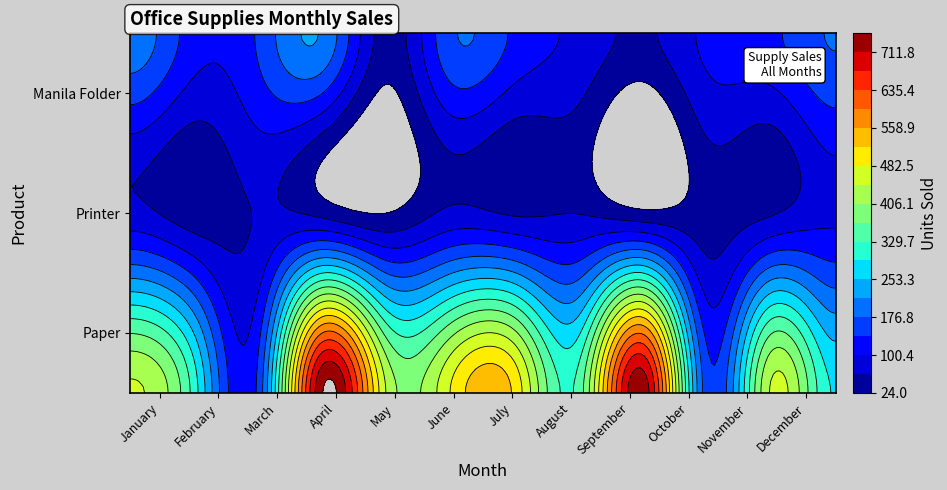

Reading right to left, extract all data points from this chart.

Paper: December=288	November=450	October=155	September=736	August=347	July=510	June=485	May=440	April=750	March=150	February=310	January=450
Printer: December=91	November=58	October=41	September=34	August=61	July=57	June=71	May=24	April=50	March=65	February=40	January=75
Manila Folder: December=180	November=130	October=110	September=55	August=90	July=130	June=170	May=45	April=210	March=145	February=118	January=200